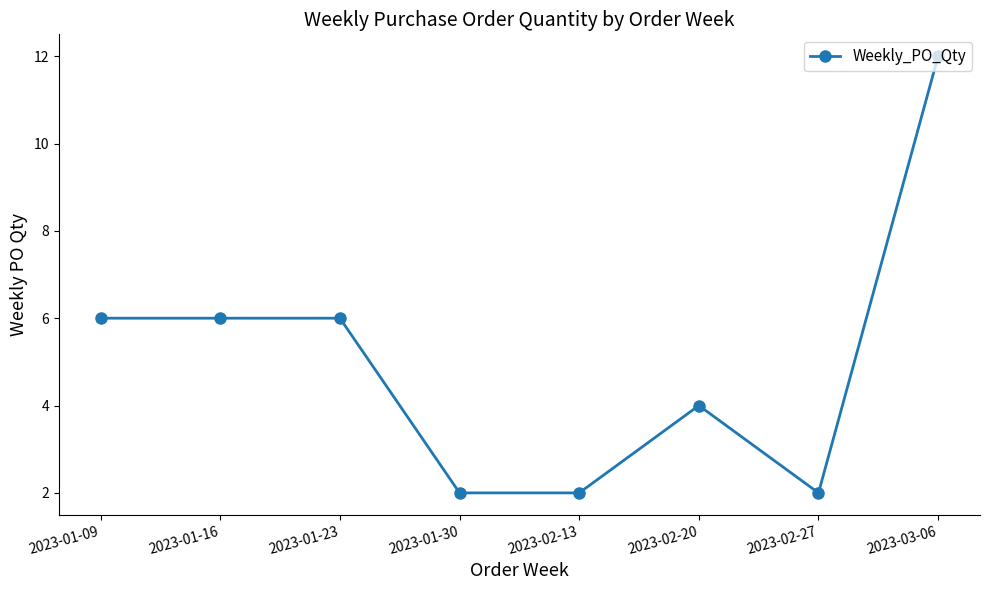

True or false: there are more than 2 points higher than both neighbors.

False